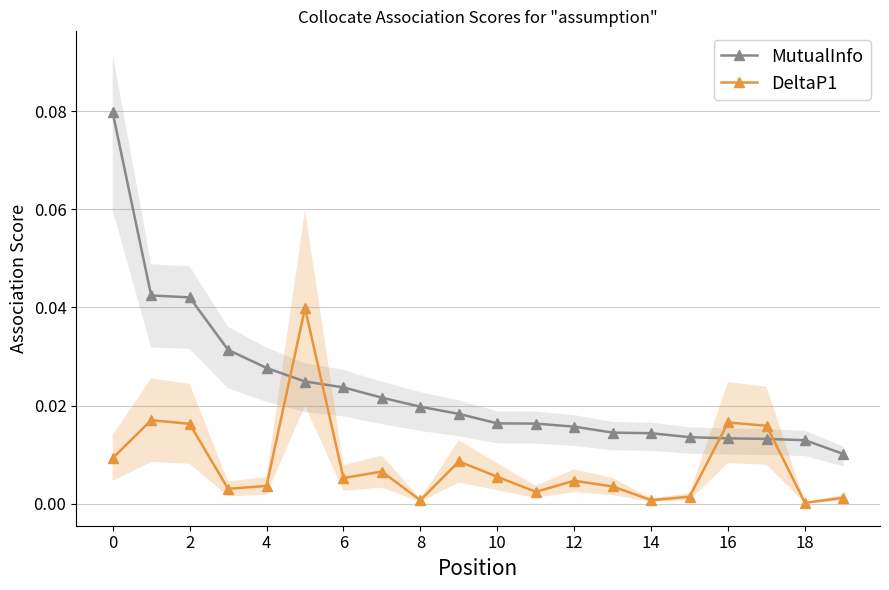

List the series in order of their peak value, lowest first.

DeltaP1, MutualInfo